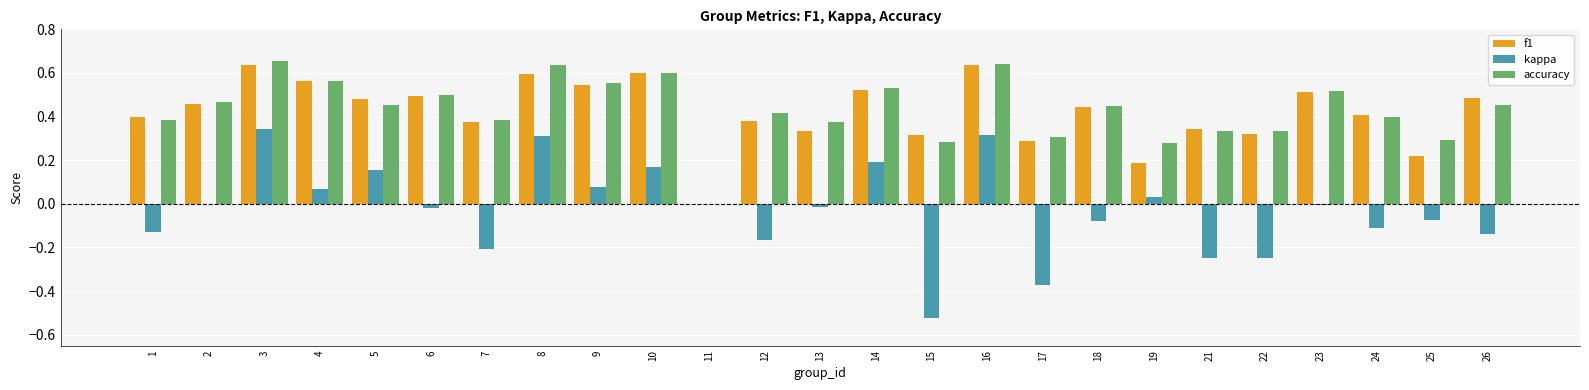

How many series are shown in this chart?

3